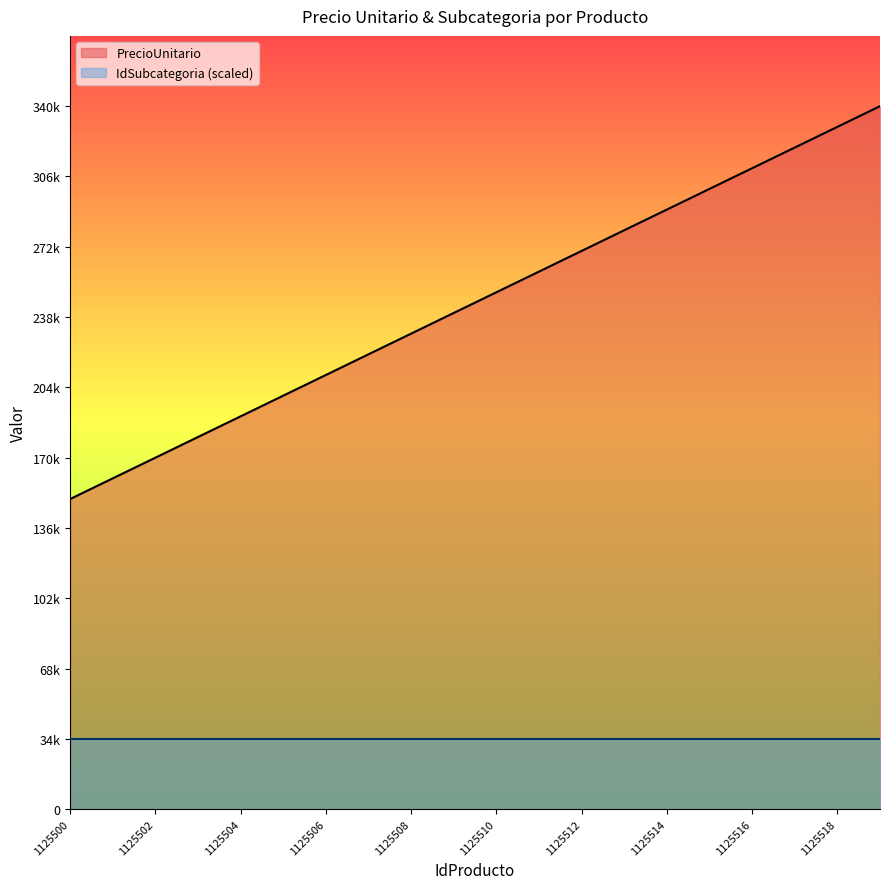

List the labels in order of value, smallest first.

1125500, 1125501, 1125502, 1125503, 1125504, 1125505, 1125506, 1125507, 1125508, 1125509, 1125510, 1125511, 1125512, 1125513, 1125514, 1125515, 1125516, 1125517, 1125518, 1125519